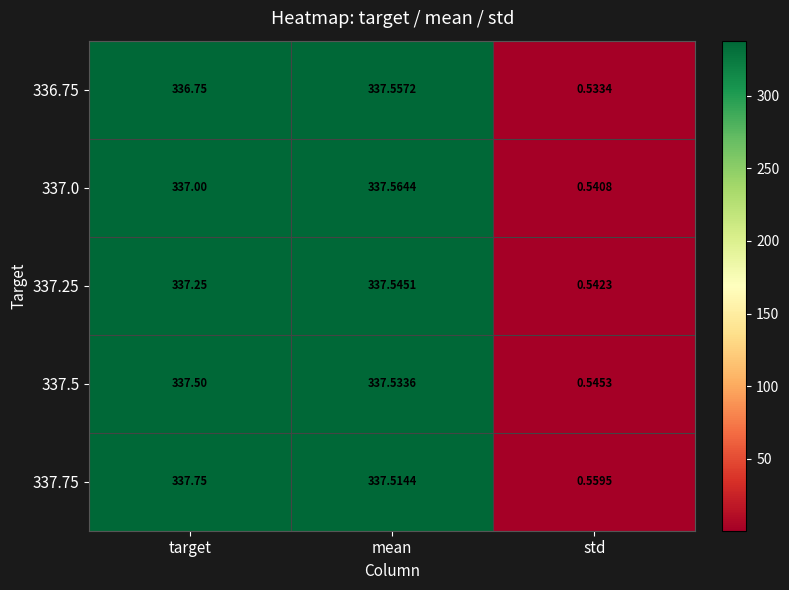

At how many categories does at least one series exceed 330?

2